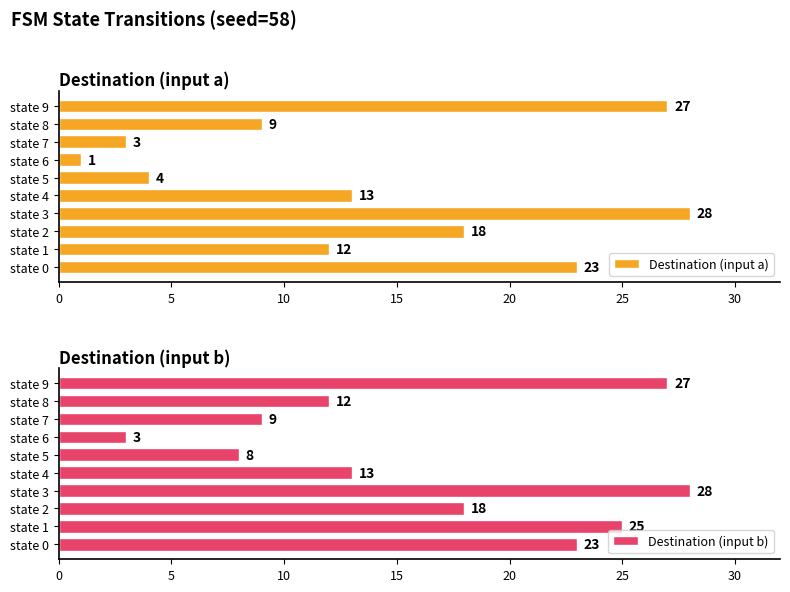

What are all the series names shown in the legend?

Destination (input a), Destination (input b)